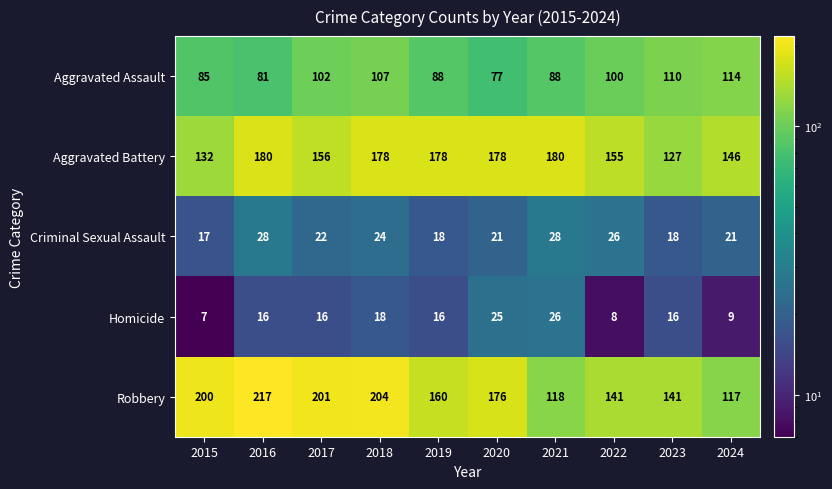

At 2019, list the series in order from largest to smallest.

Aggravated Battery, Robbery, Aggravated Assault, Criminal Sexual Assault, Homicide